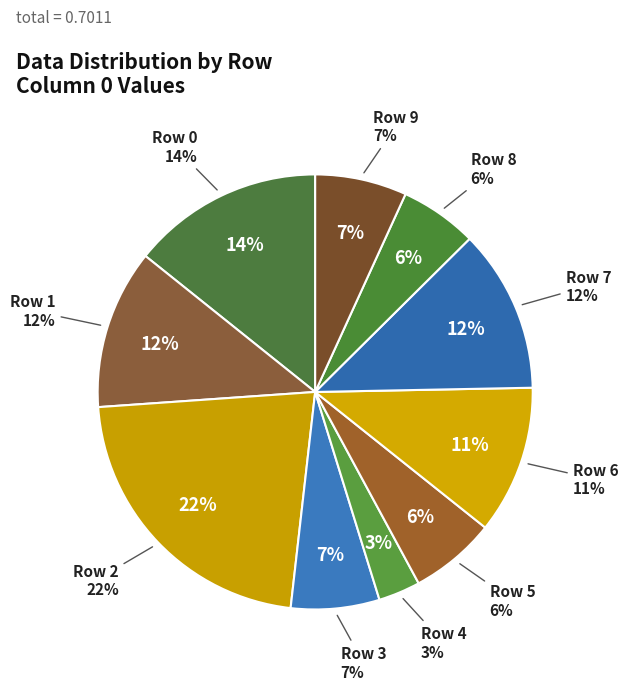

What percentage is the 9 slice, to the nearest percent?

7%